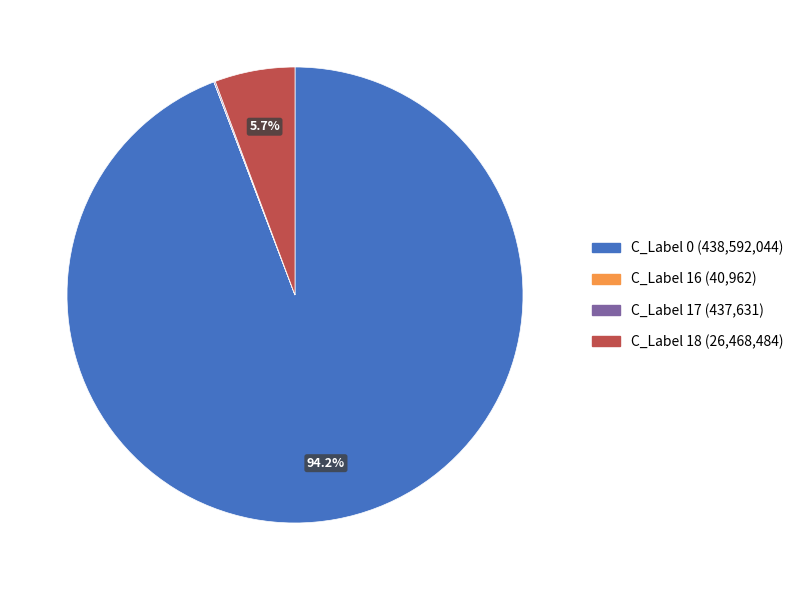

Is there any slice that represents more than half of the pie?

Yes